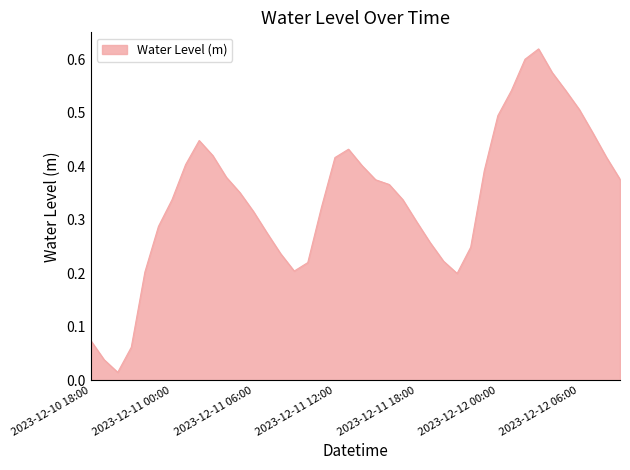

What is the maximum value shown in the chart?

0.6